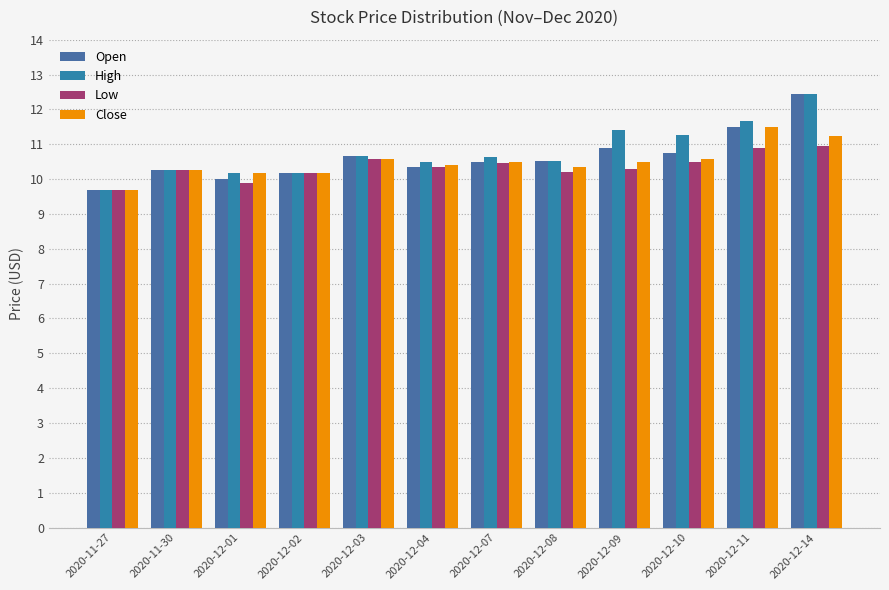

What is the difference between the second highest and minimum values in the Close series?

1.6